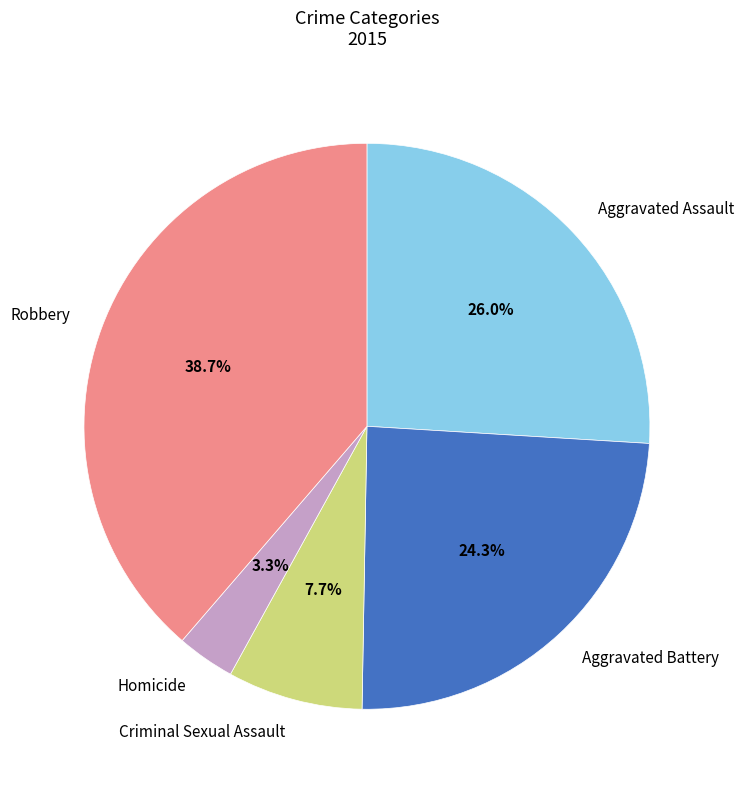

What is the total percentage of Aggravated Battery and Aggravated Assault?

50.3%